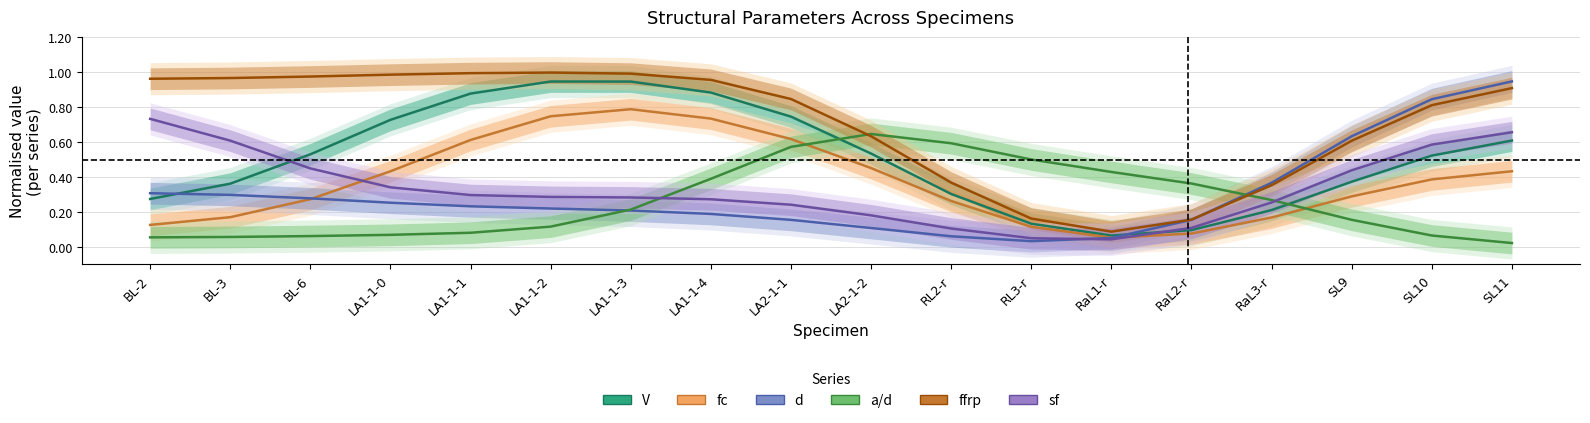

Is it true that d equals 0.1 at RaL3-r?

False